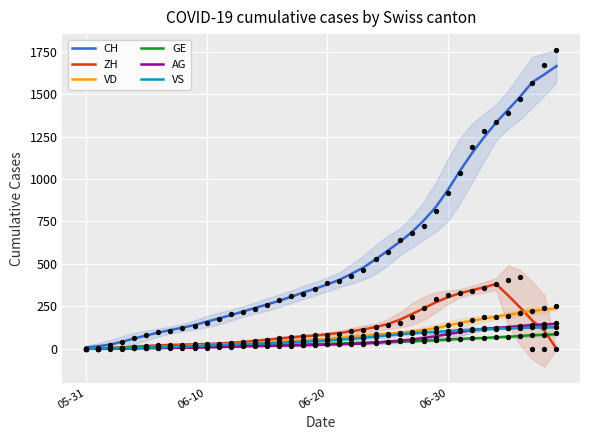

What is the total value across all series at 35?

2242.4